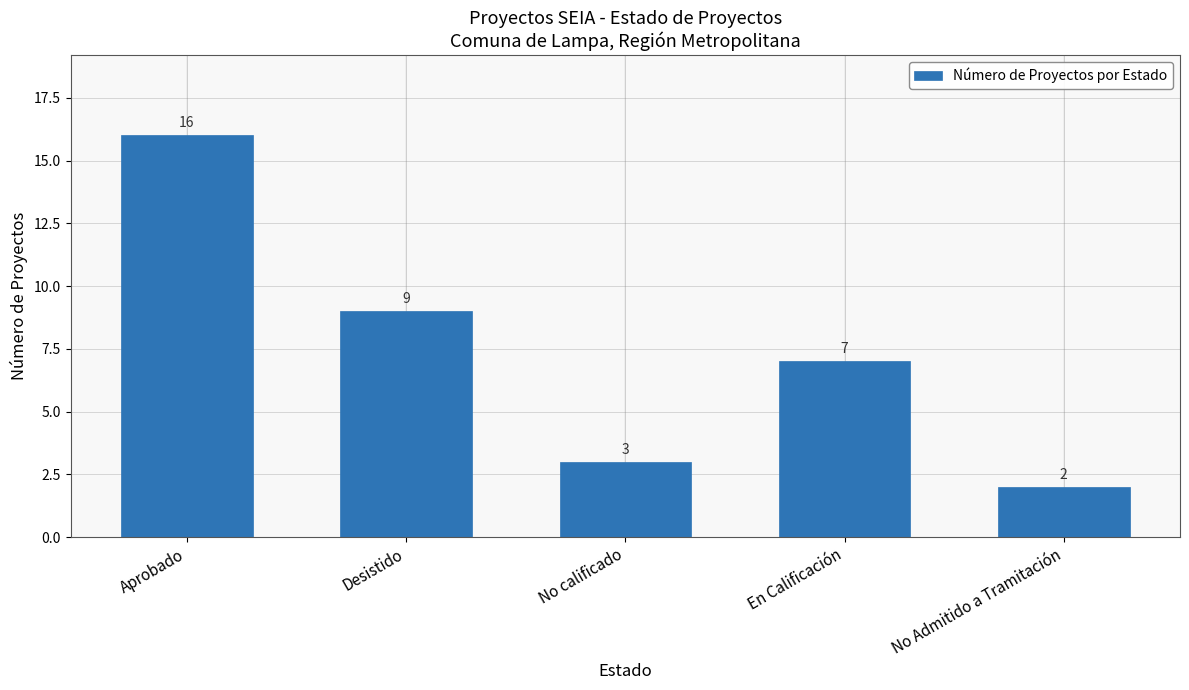

Which has a higher value, En Calificación or No calificado?

En Calificación